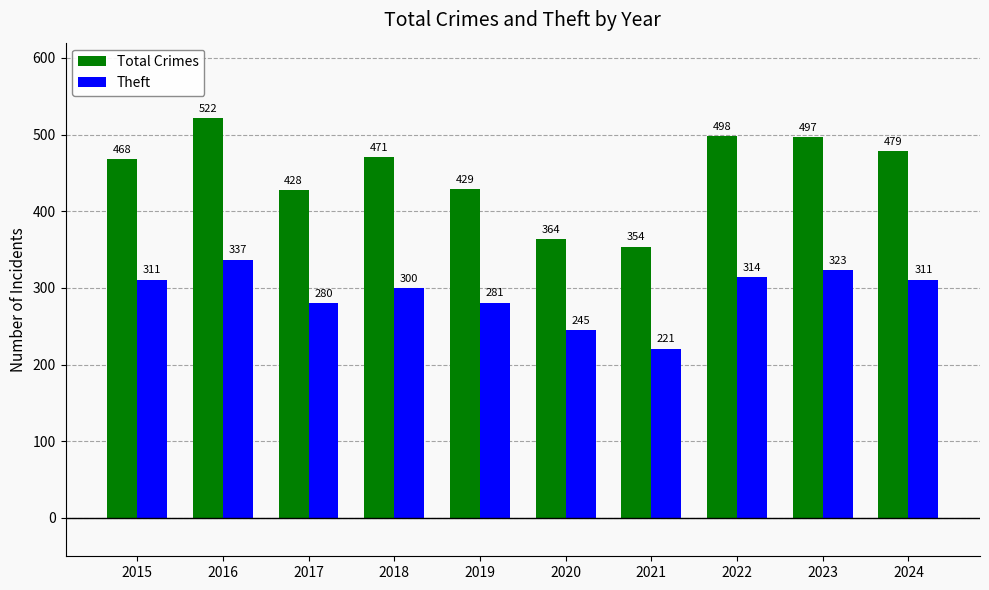

Reading left to right, what are all the values shown in this chart?

Total Crimes: 468	522	428	471	429	364	354	498	497	479
Theft: 311	337	280	300	281	245	221	314	323	311